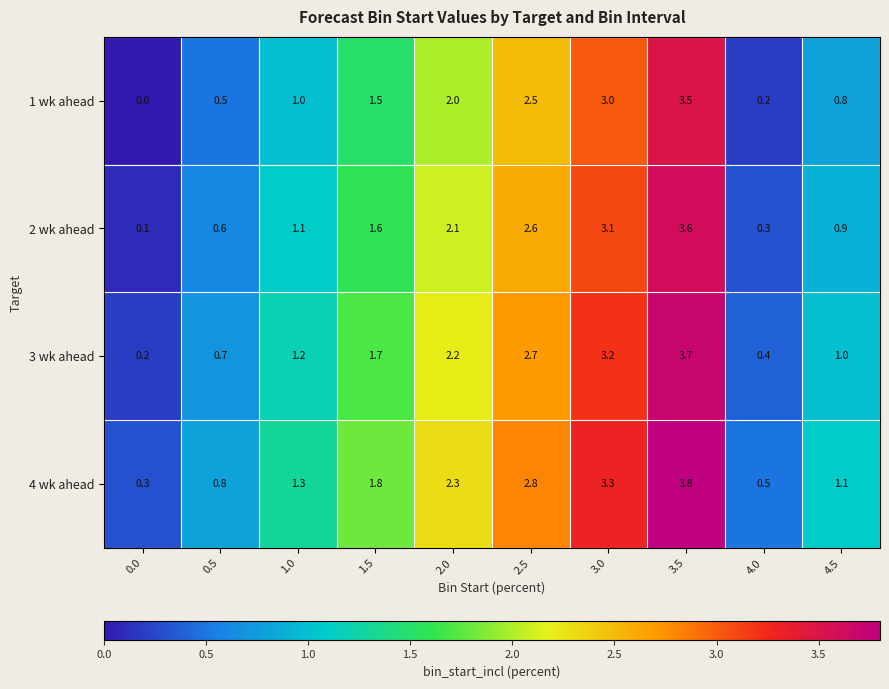

List the series in order of their overall mean, lowest first.

1 wk ahead, 2 wk ahead, 3 wk ahead, 4 wk ahead